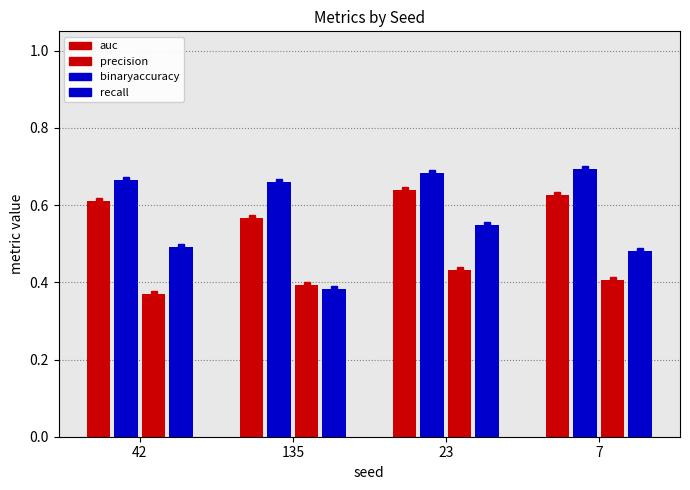

Rank the series by their average value, from highest to lowest.

binaryaccuracy, auc, recall, precision